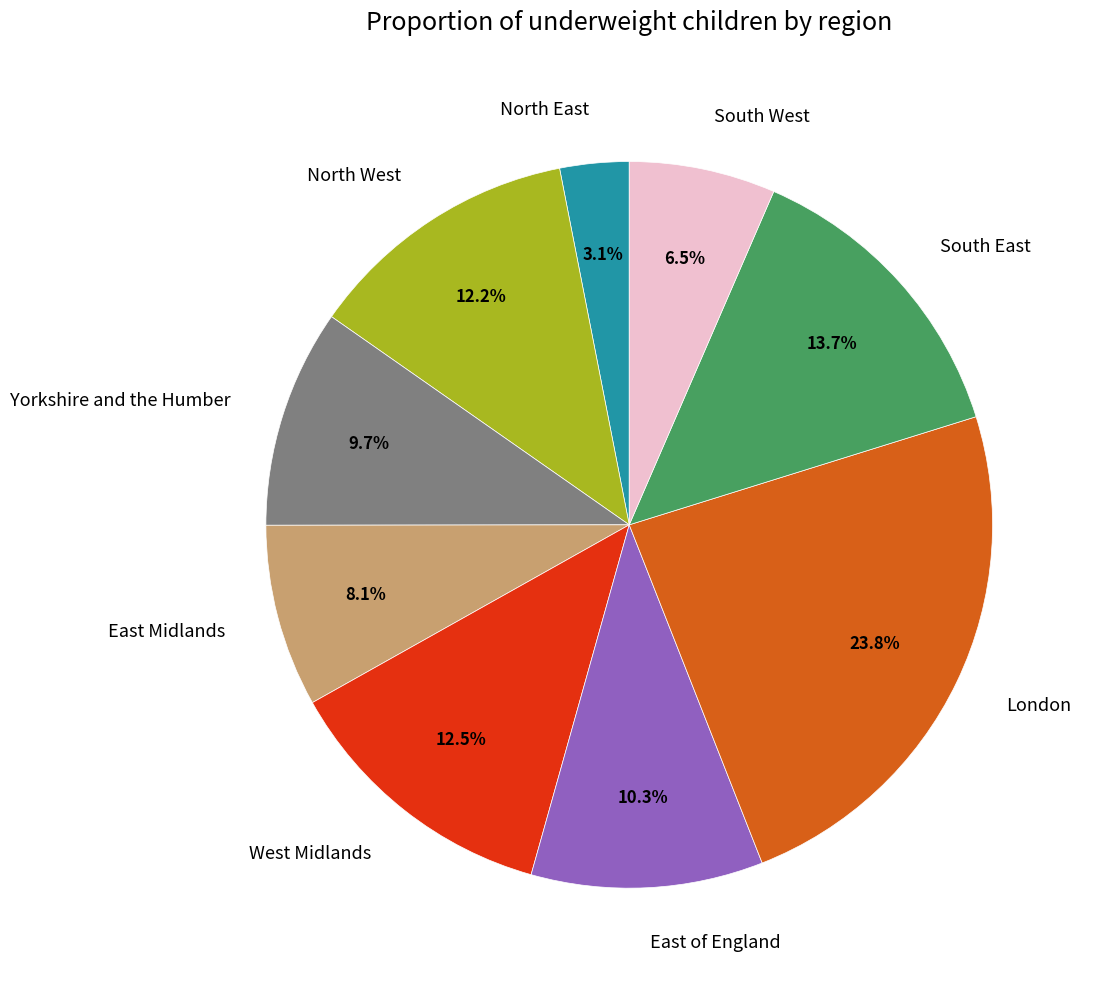

Combined, what portion of the pie is West Midlands and Yorkshire and the Humber?

22.2%